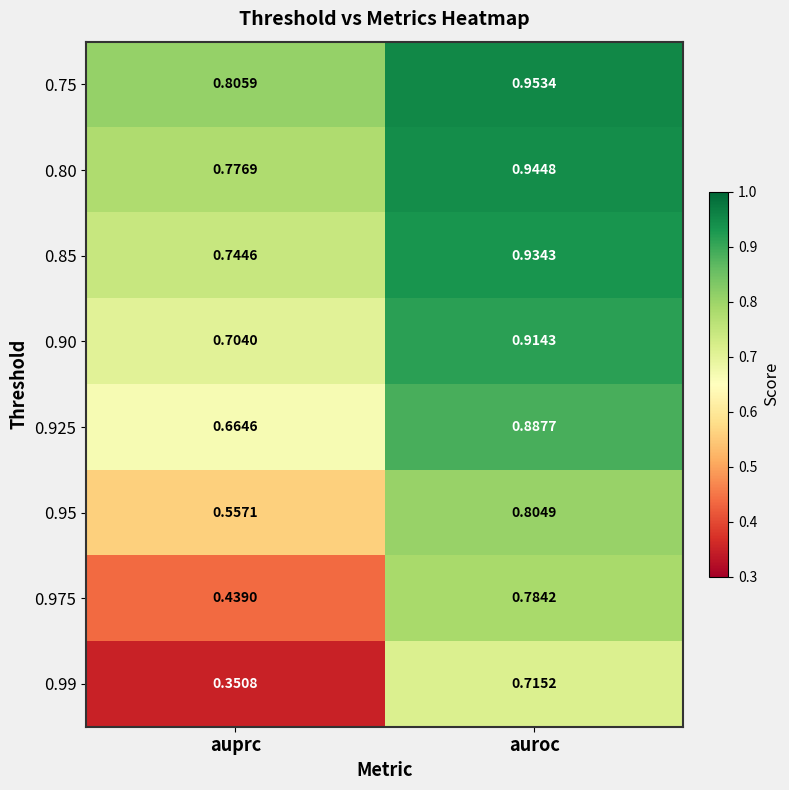

List the labels in order of 0.80 value, smallest first.

auprc, auroc